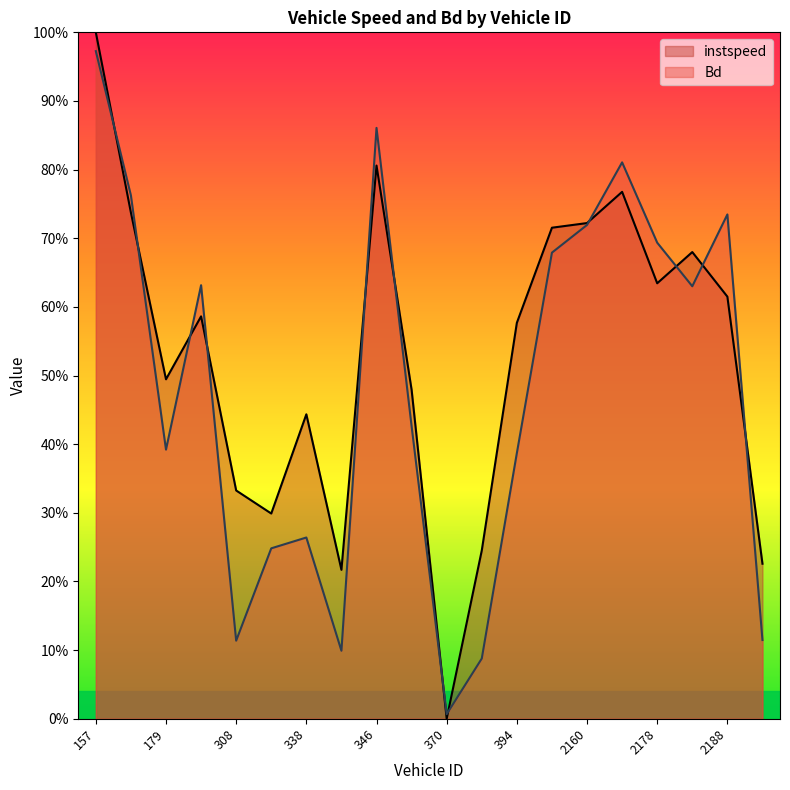

The value of Bd at 308.0 is 0.1. True or false?

False